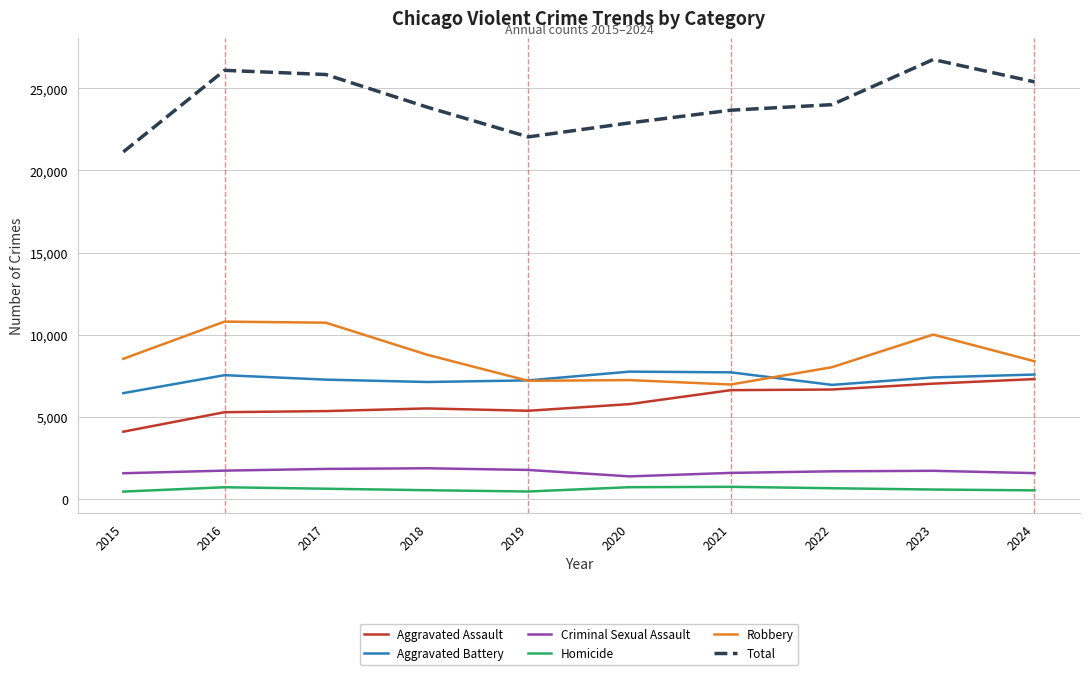

The Aggravated Assault series shows 5781 at 2020. True or false?

True